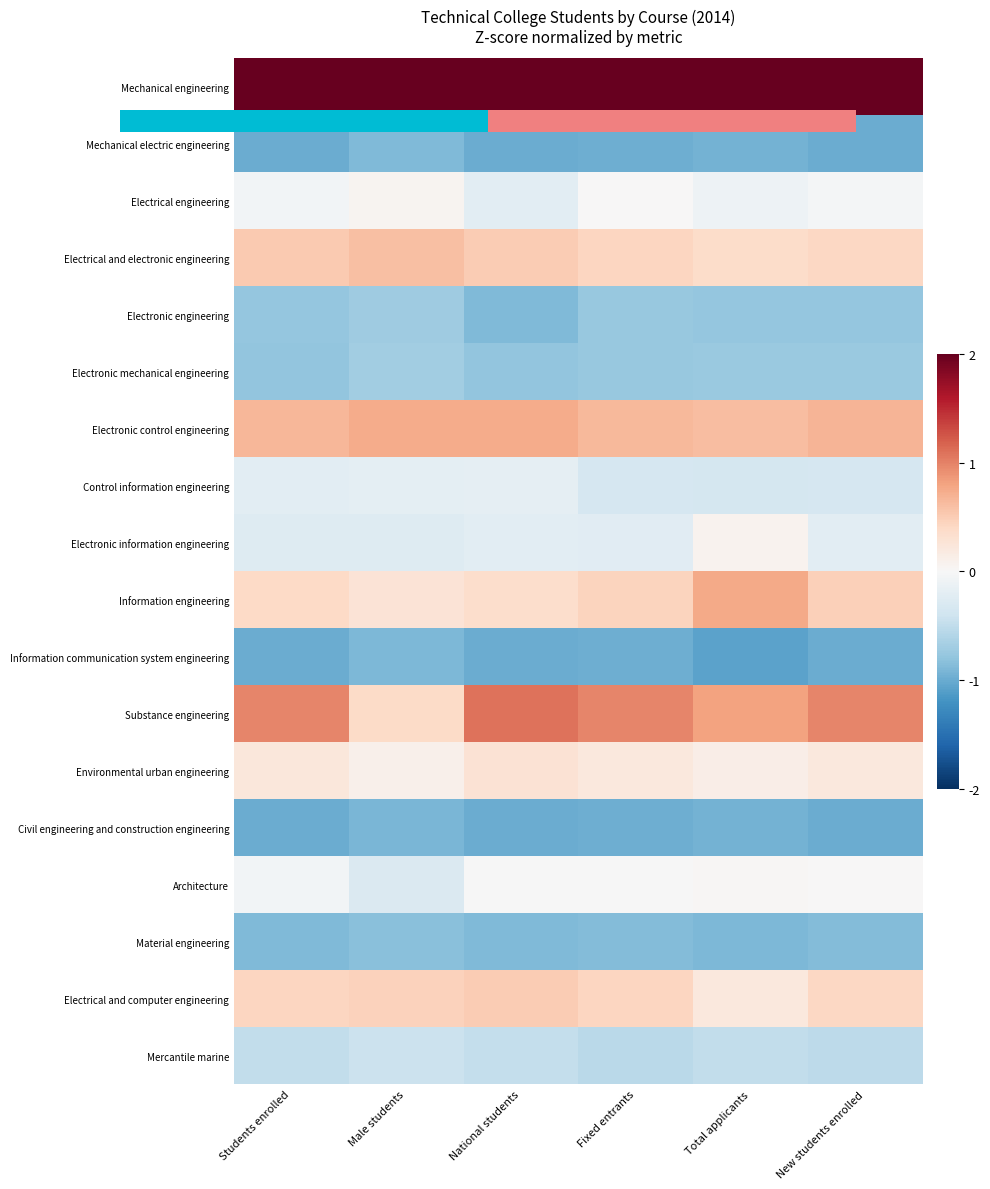

The value of Electronic mechanical engineering at Male students is -0.9. True or false?

False